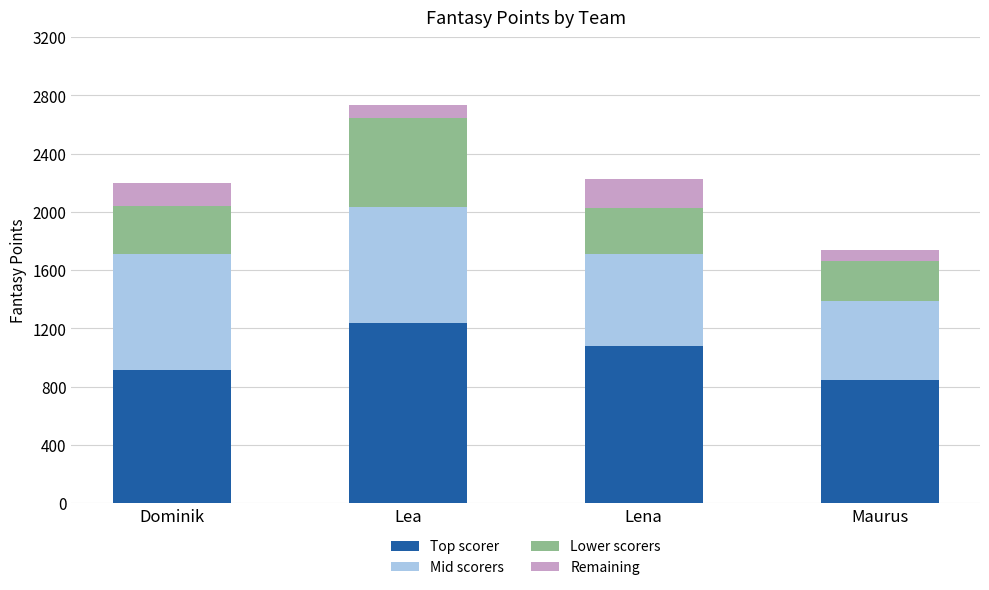

Where is Top scorer nearest to the value 1038?

Lena